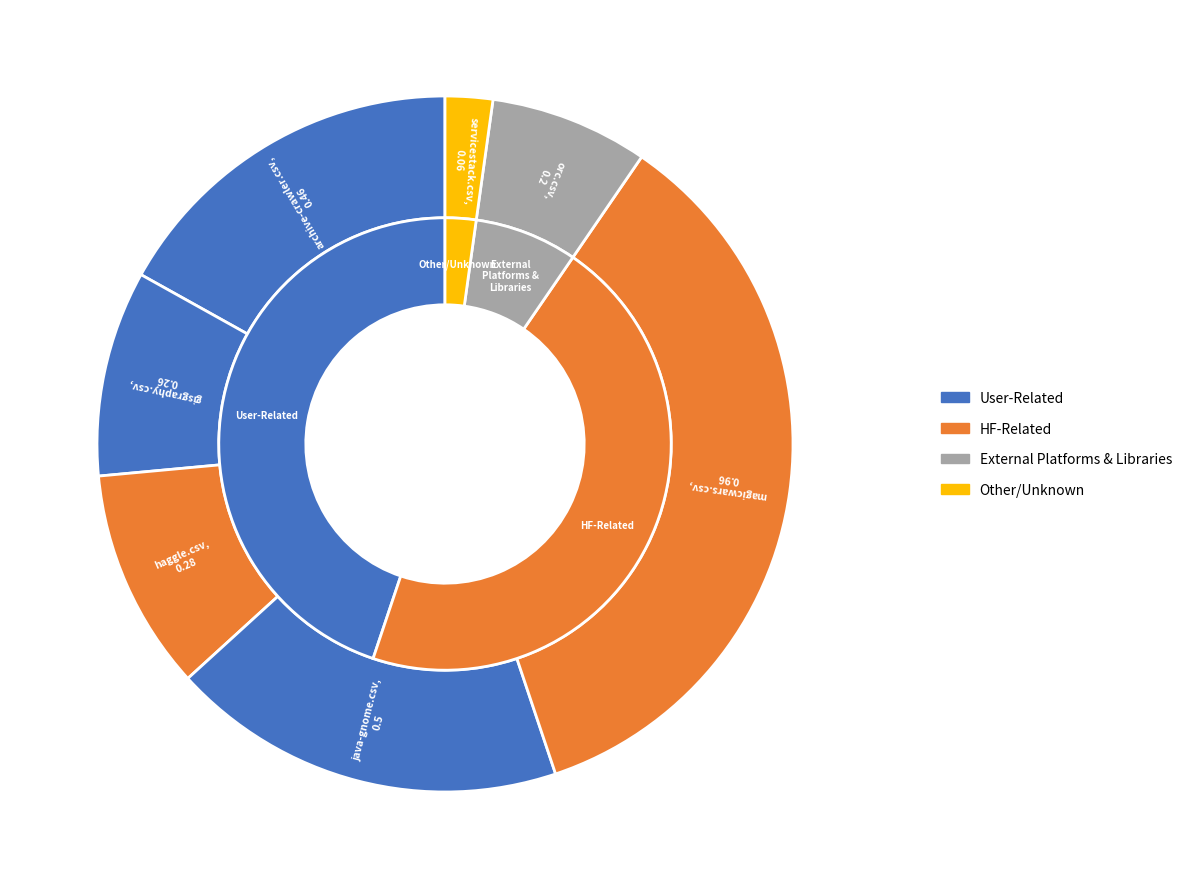

How many segments does this pie chart have?

7